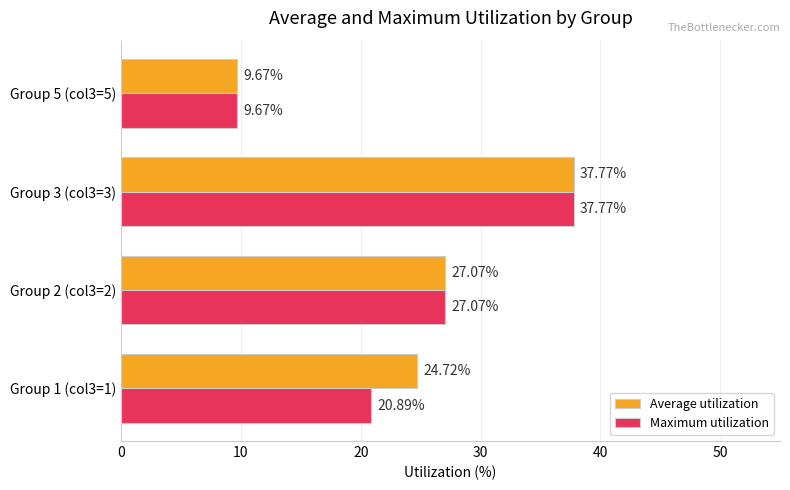

Rank the categories by Average utilization value from highest to lowest.

Group 3 (col3=3), Group 2 (col3=2), Group 1 (col3=1), Group 5 (col3=5)